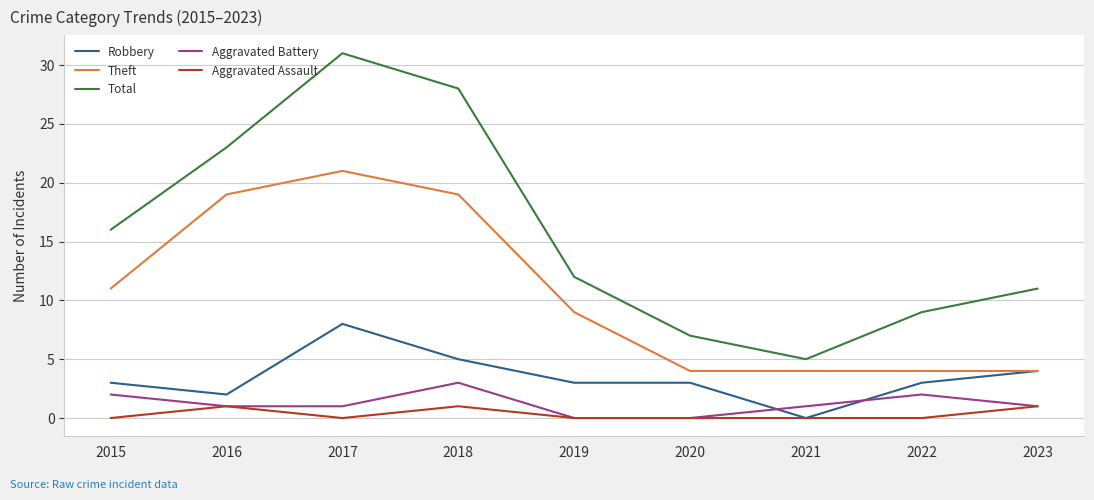

Rank the series at 2018 from lowest to highest value.

Aggravated Assault, Aggravated Battery, Robbery, Theft, Total